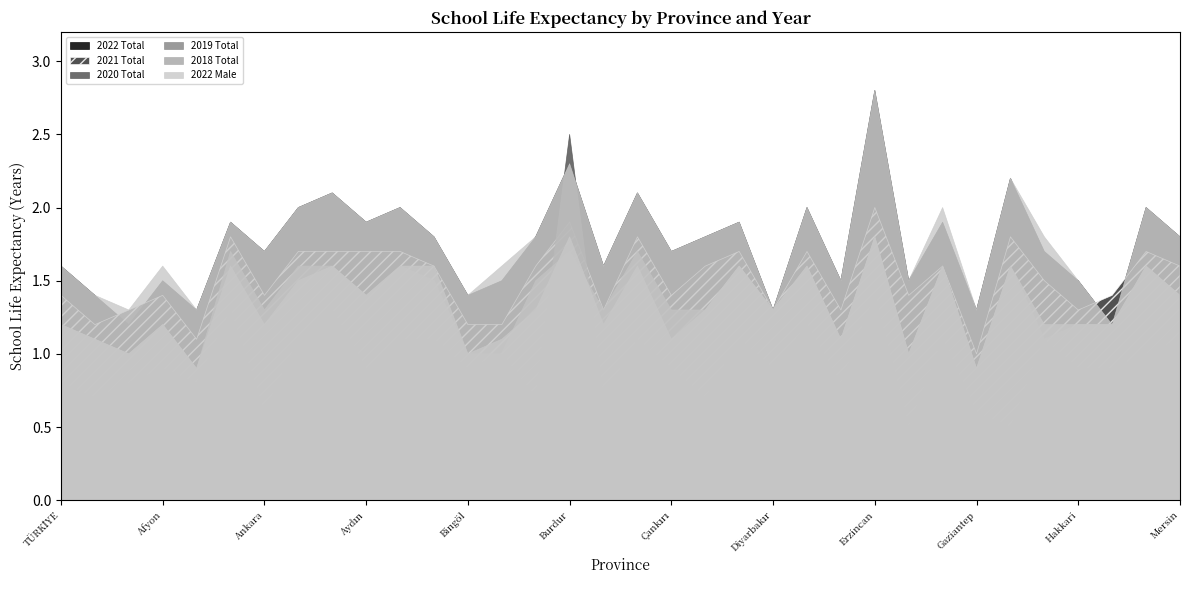

How many lines are shown in the chart?

6